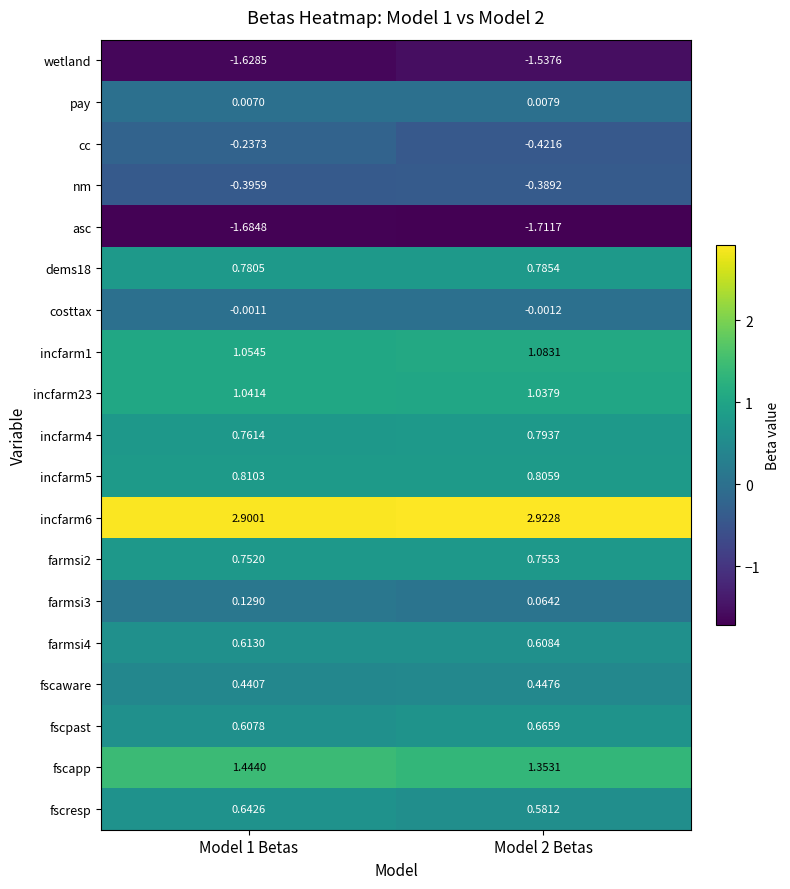

Between Model 1 Betas and Model 2 Betas, which series saw the biggest shift?

cc